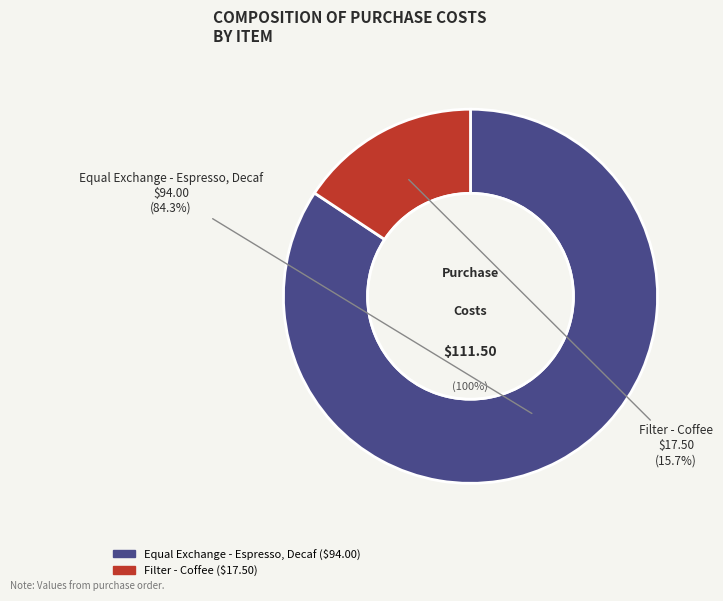

Is there a majority slice in this chart?

Yes